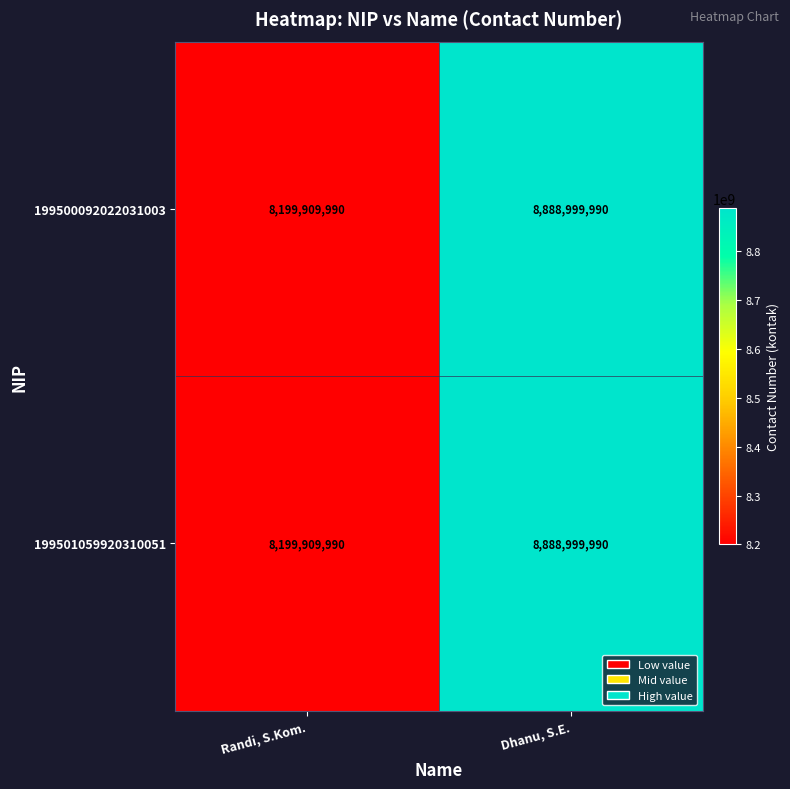

Reading left to right, extract all data points from this chart.

199500092022031003: Randi, S.Kom.=8199909990	Dhanu, S.E.=8888999990
199501059920310051: Randi, S.Kom.=8199909990	Dhanu, S.E.=8888999990